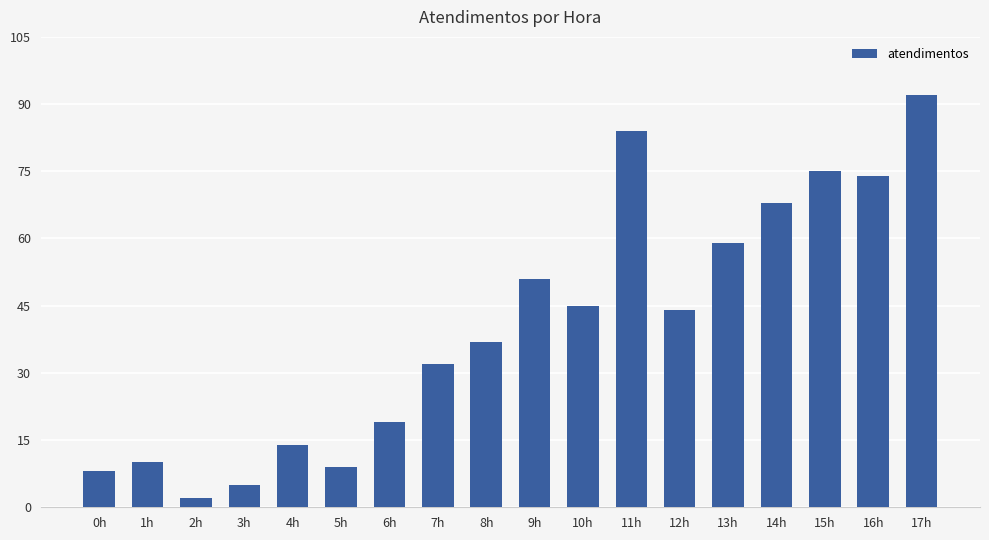

How many distinct data groups are displayed?

1